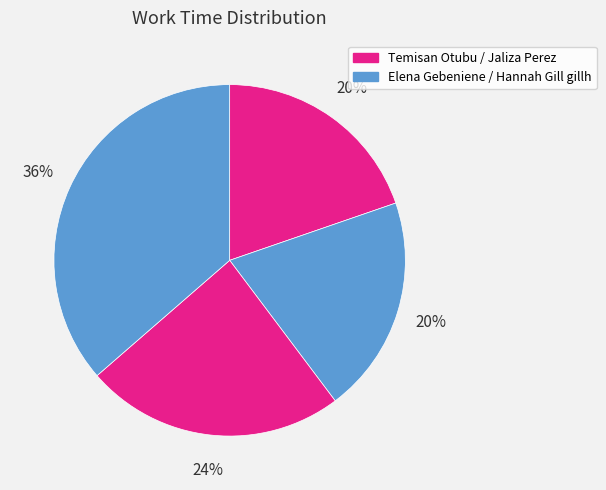

Rank the categories by value from lowest to highest.

Temisan Otubu, Elena Gebeniene, Jaliza Perez, Hannah Gill gillh